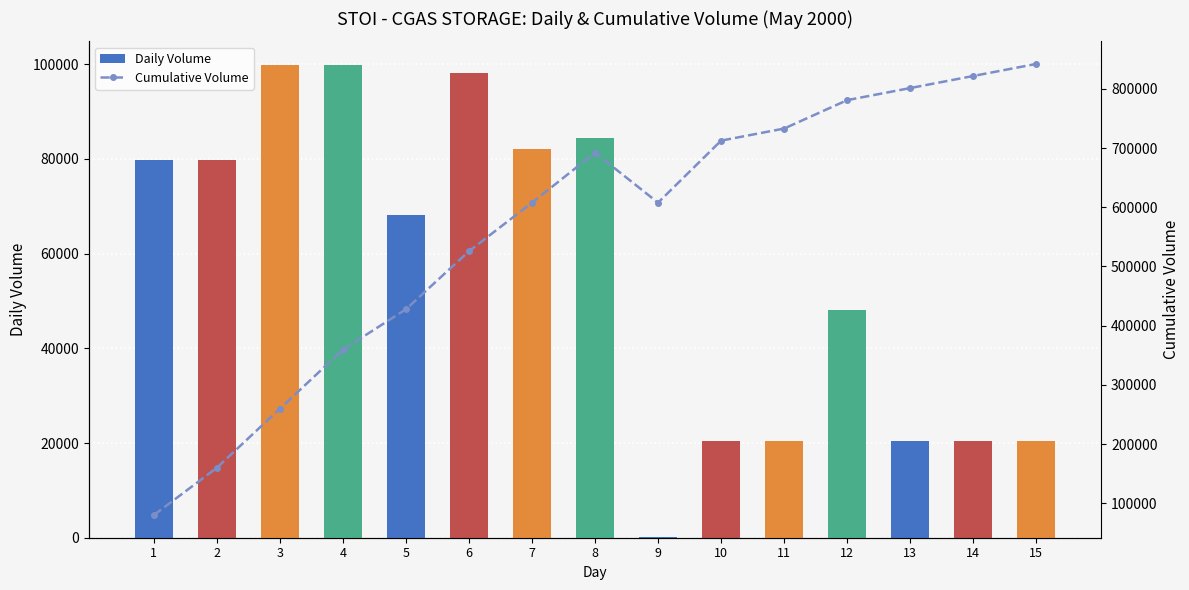

Rank the series by their average value, from highest to lowest.

Cumulative Volume, Daily Volume